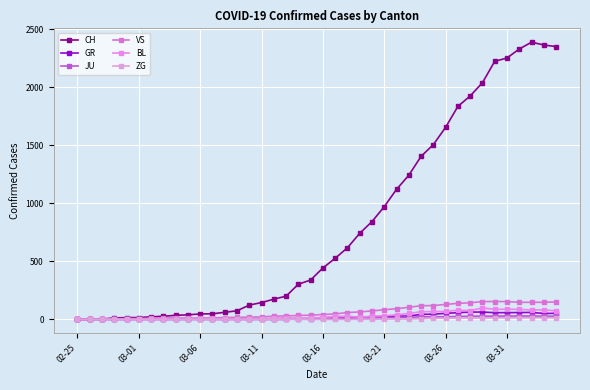

At which label is ZG closest to 7?

28